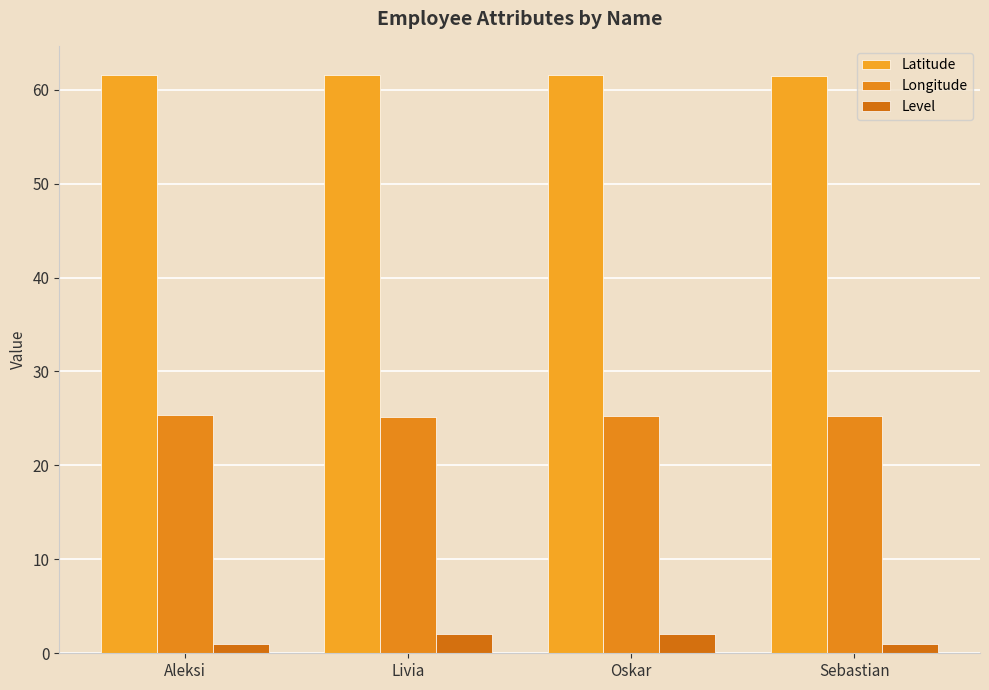

What is the lowest value of the Latitude series?

61.5